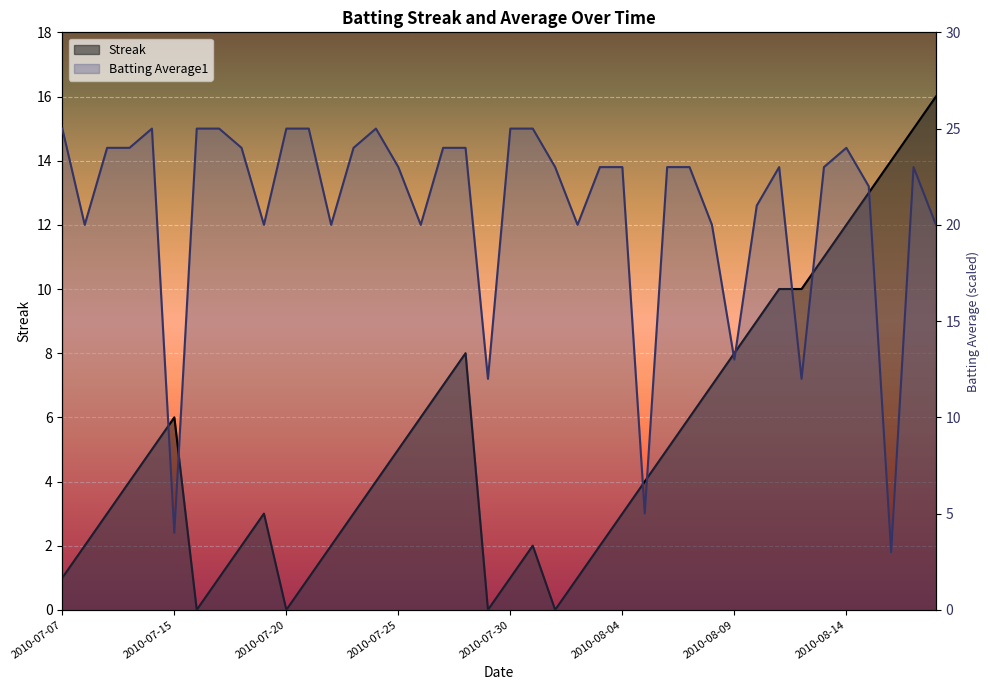

Which category has the highest value in the Batting Average1 series?

2010-07-07